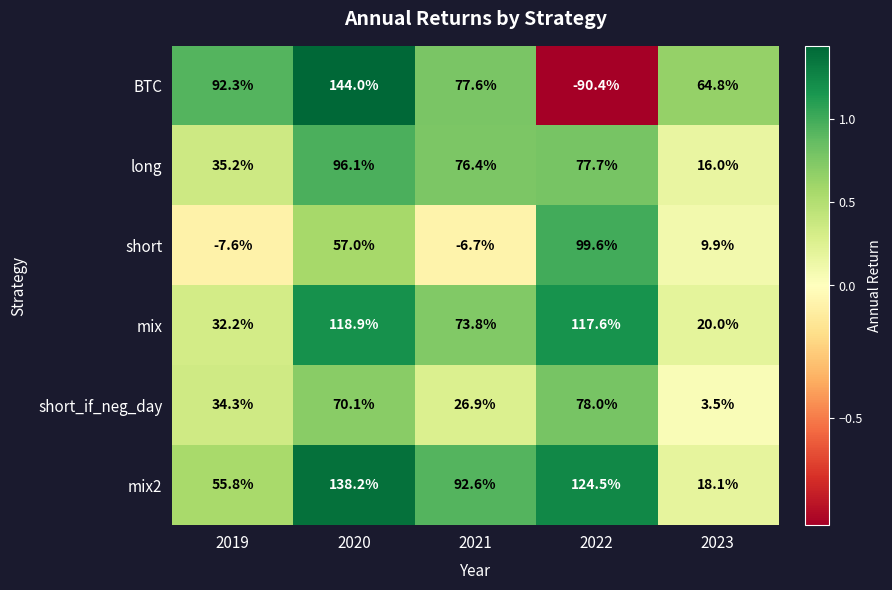

Which series has the largest range (max minus min)?

BTC